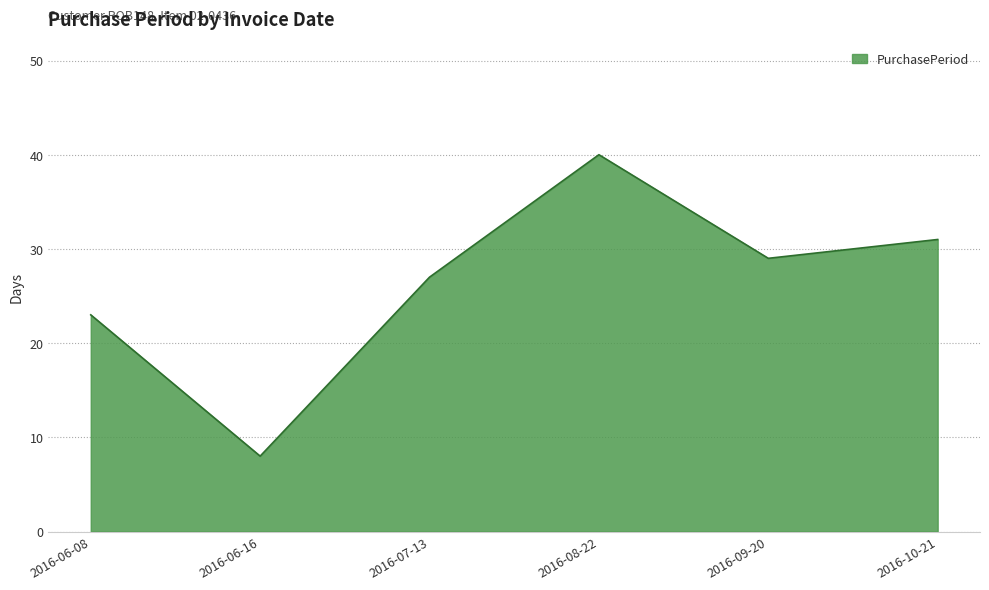

What value does the data have at 2016-08-22, to the nearest 5?

40